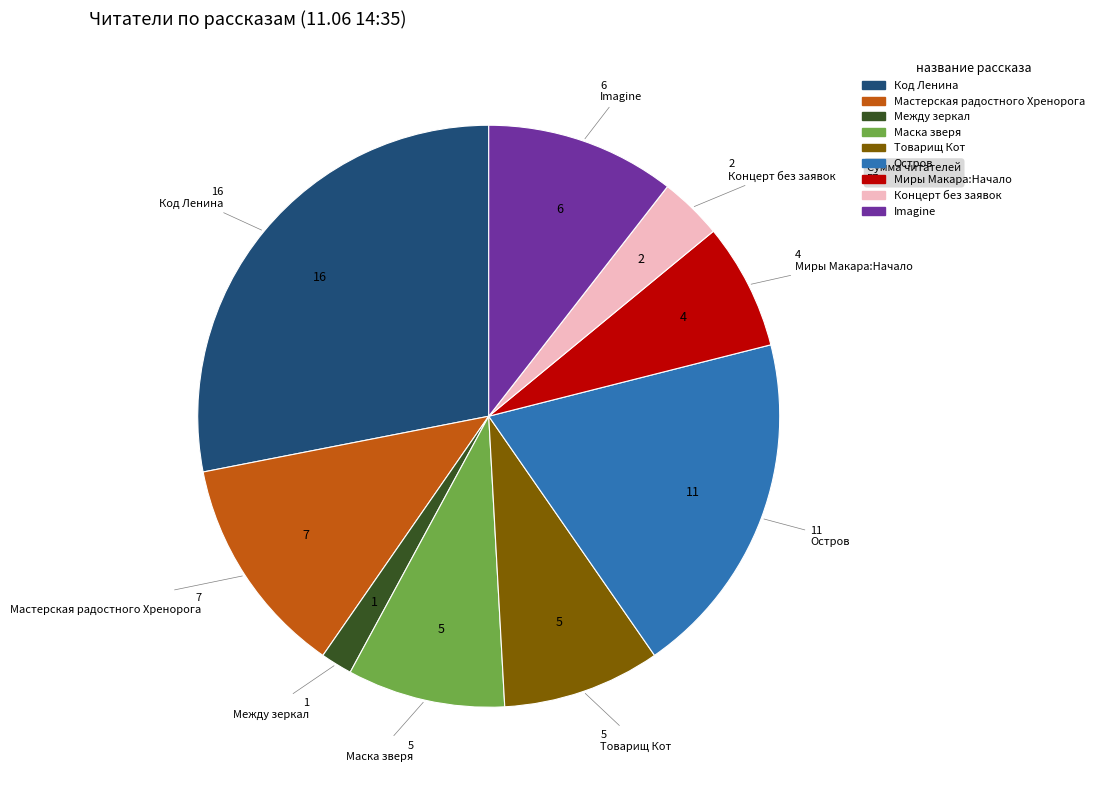

How many slices are in this pie chart?

9